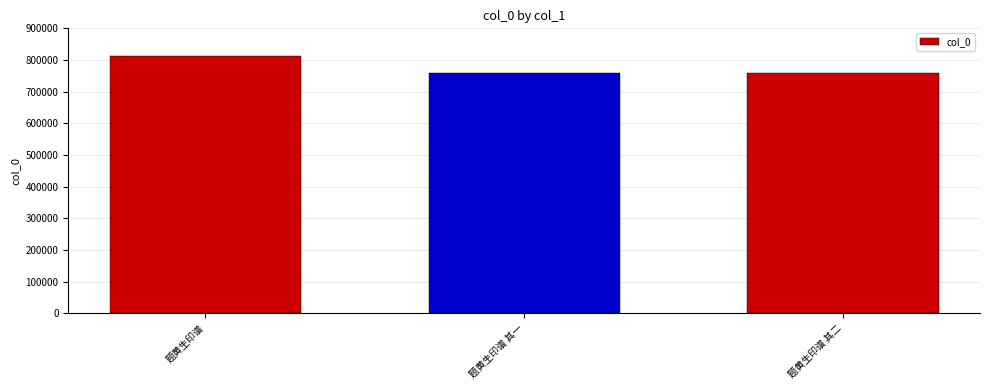

What is the difference between the maximum and minimum values?

51324